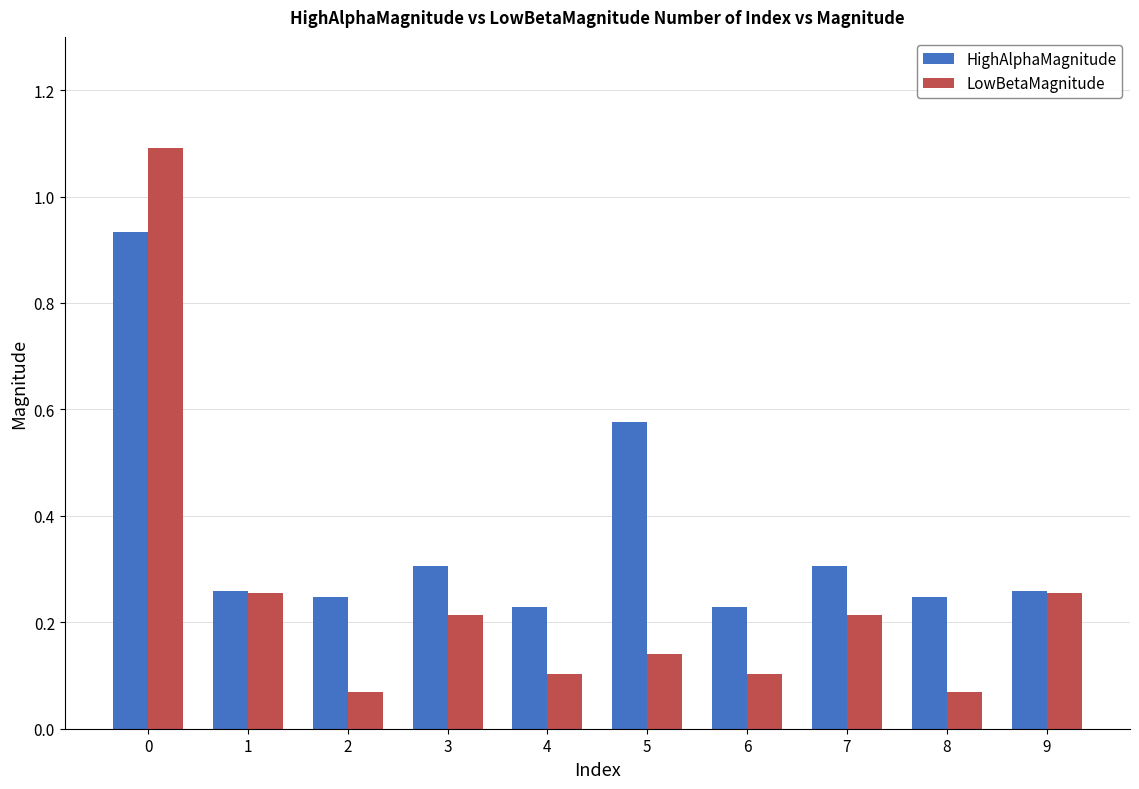

Rank the series by their maximum value, from highest to lowest.

LowBetaMagnitude, HighAlphaMagnitude